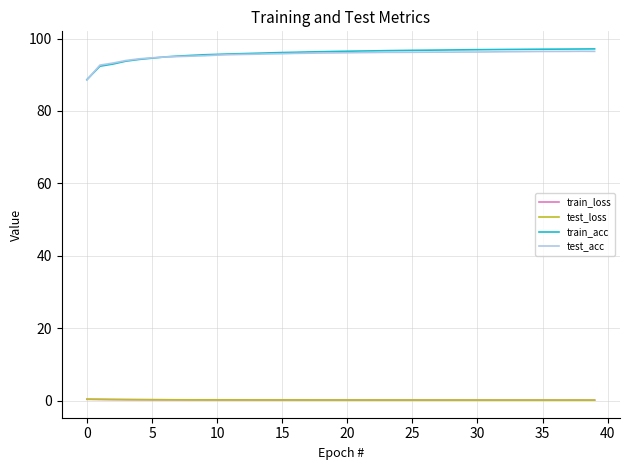

True or false: train_acc and train_loss cross at least once.

False